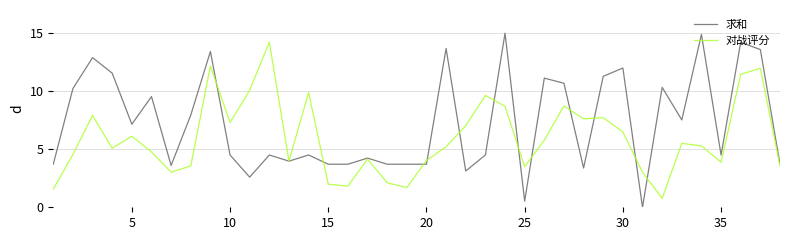

Rank the series by their average value, from lowest to highest.

对战评分, 求和